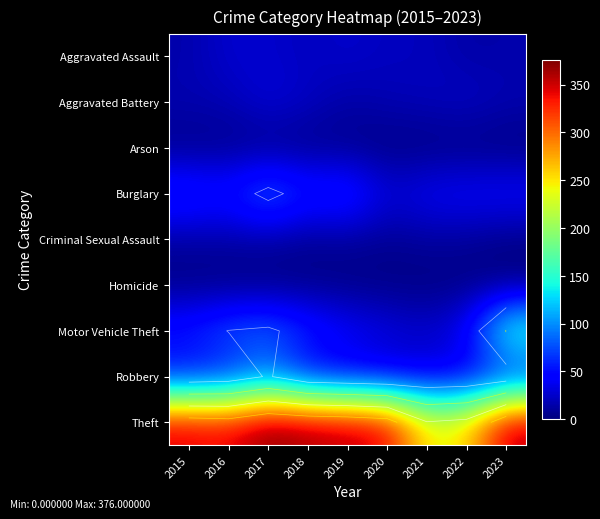

At how many categories does at least one series exceed 365?

1